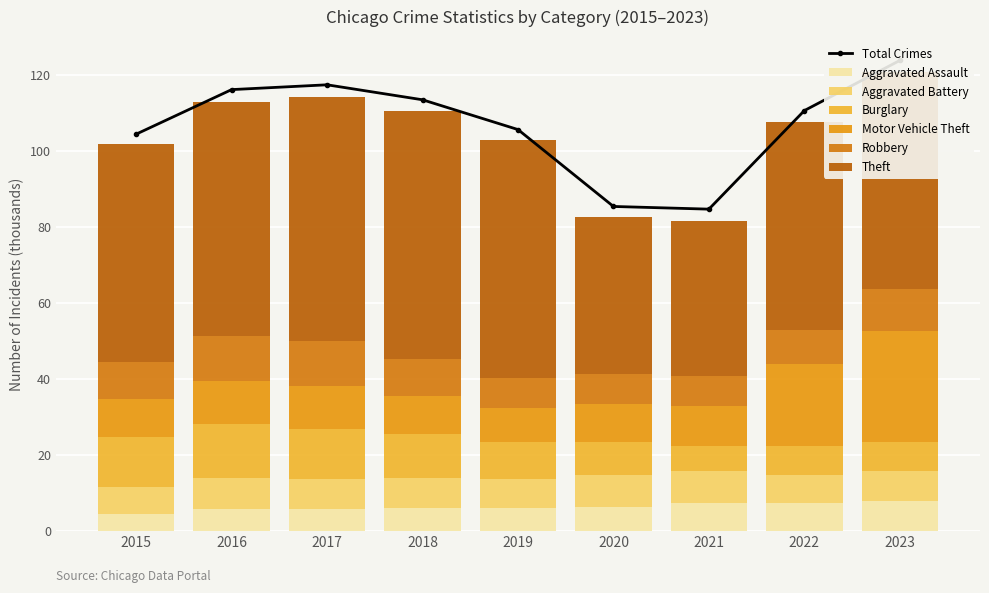

Reading left to right, extract all data points from this chart.

Aggravated Assault: 2015=4.5	2016=5.7	2017=5.8	2018=6.0	2019=5.8	2020=6.3	2021=7.2	2022=7.3	2023=7.7
Aggravated Battery: 2015=7.0	2016=8.1	2017=7.8	2018=7.7	2019=7.9	2020=8.3	2021=8.3	2022=7.5	2023=8.1
Burglary: 2015=13.2	2016=14.3	2017=13.0	2018=11.7	2019=9.6	2020=8.8	2021=6.7	2022=7.6	2023=7.5
Motor Vehicle Theft: 2015=10.1	2016=11.3	2017=11.4	2018=10.0	2019=9.0	2020=10.0	2021=10.6	2022=21.5	2023=29.2
Robbery: 2015=9.6	2016=12.0	2017=11.9	2018=9.7	2019=8.0	2020=7.9	2021=7.9	2022=9.0	2023=11.1
Theft: 2015=57.4	2016=61.6	2017=64.4	2018=65.3	2019=62.5	2020=41.3	2021=40.8	2022=54.9	2023=57.3